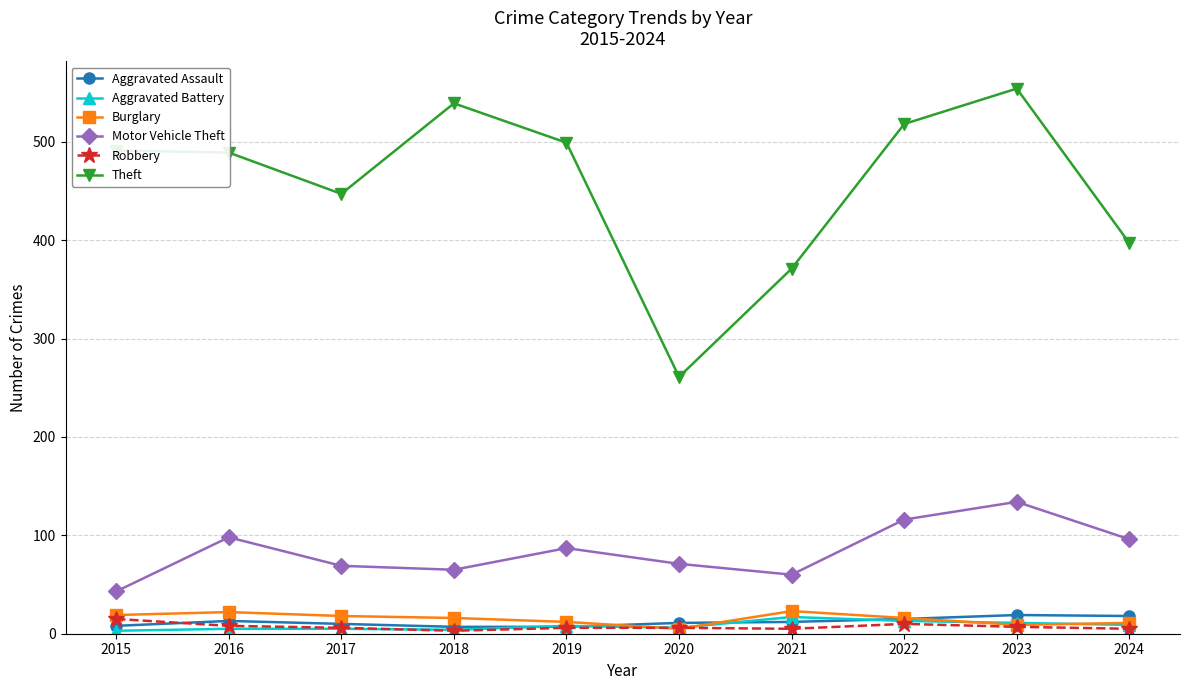

Does the chart display data point markers on the line(s)?

Yes